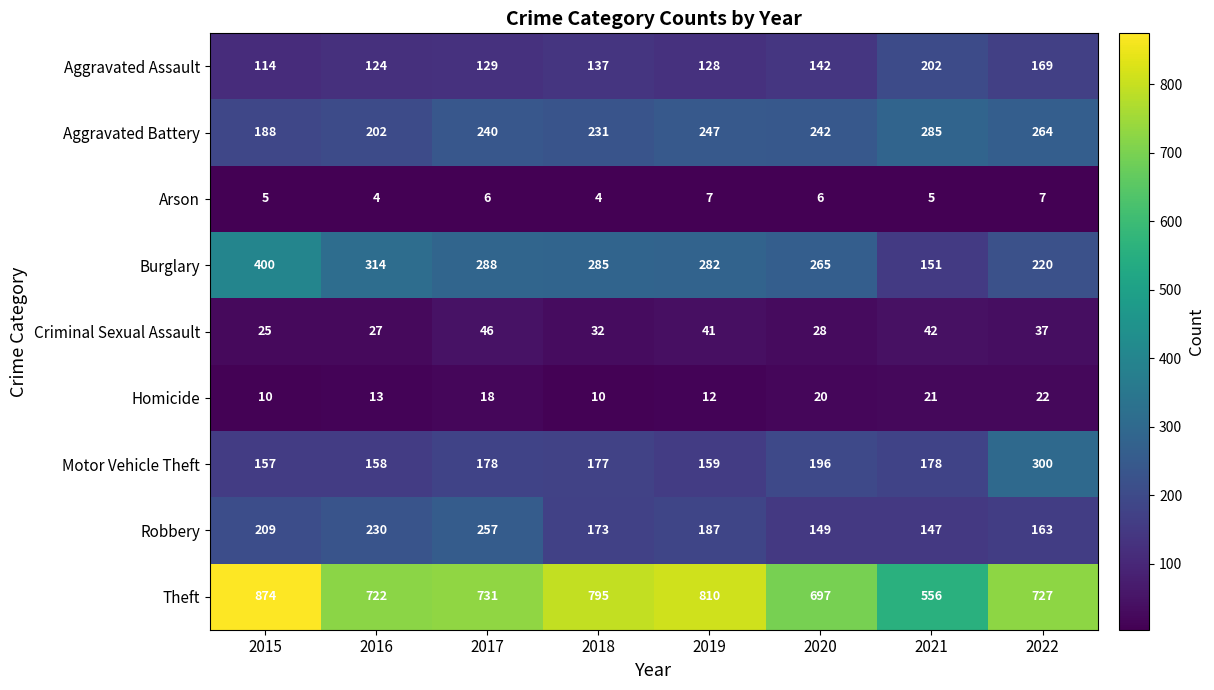

Count the number of categories in the chart.

8